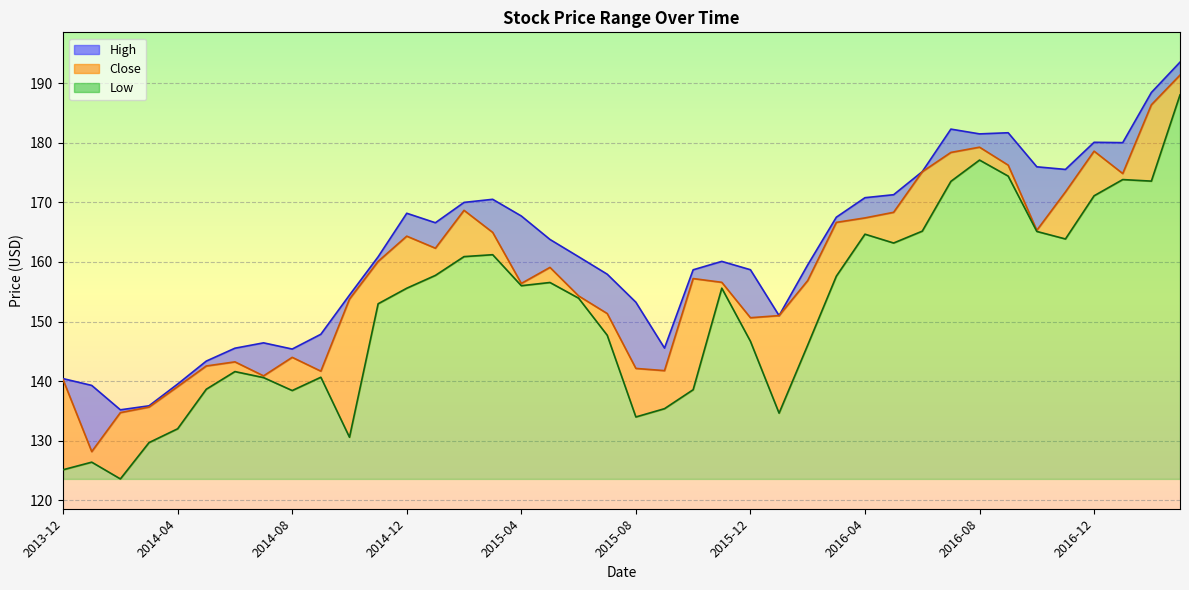

Reading left to right, list all the values displayed in this chart.

High: 140.4	139.3	135.2	135.9	139.5	143.4	145.5	146.4	145.4	147.9	154.4	160.9	168.2	166.6	170.0	170.5	167.7	163.8	160.9	157.9	153.2	145.6	158.7	160.1	158.7	151.0	159.5	167.5	170.8	171.3	175.1	182.3	181.5	181.7	175.9	175.5	180.1	180.0	188.4	193.5
Close: 140.2	128.2	134.7	135.7	139.1	142.6	143.2	140.9	144.0	141.7	153.8	160.1	164.3	162.3	168.6	164.9	156.4	159.1	154.3	151.3	142.1	141.8	157.2	156.6	150.6	151.0	156.9	166.6	167.4	168.3	175.1	178.4	179.2	176.2	165.3	171.7	178.6	174.8	186.4	191.3
Low: 125.2	126.4	123.6	129.7	132.0	138.6	141.6	140.6	138.4	140.7	130.6	153.0	155.6	157.7	160.9	161.2	156.0	156.6	153.9	147.7	134.0	135.4	138.6	155.6	146.7	134.6	146.1	157.6	164.6	163.2	165.2	173.5	177.1	174.4	165.1	163.9	171.1	173.8	173.6	188.0